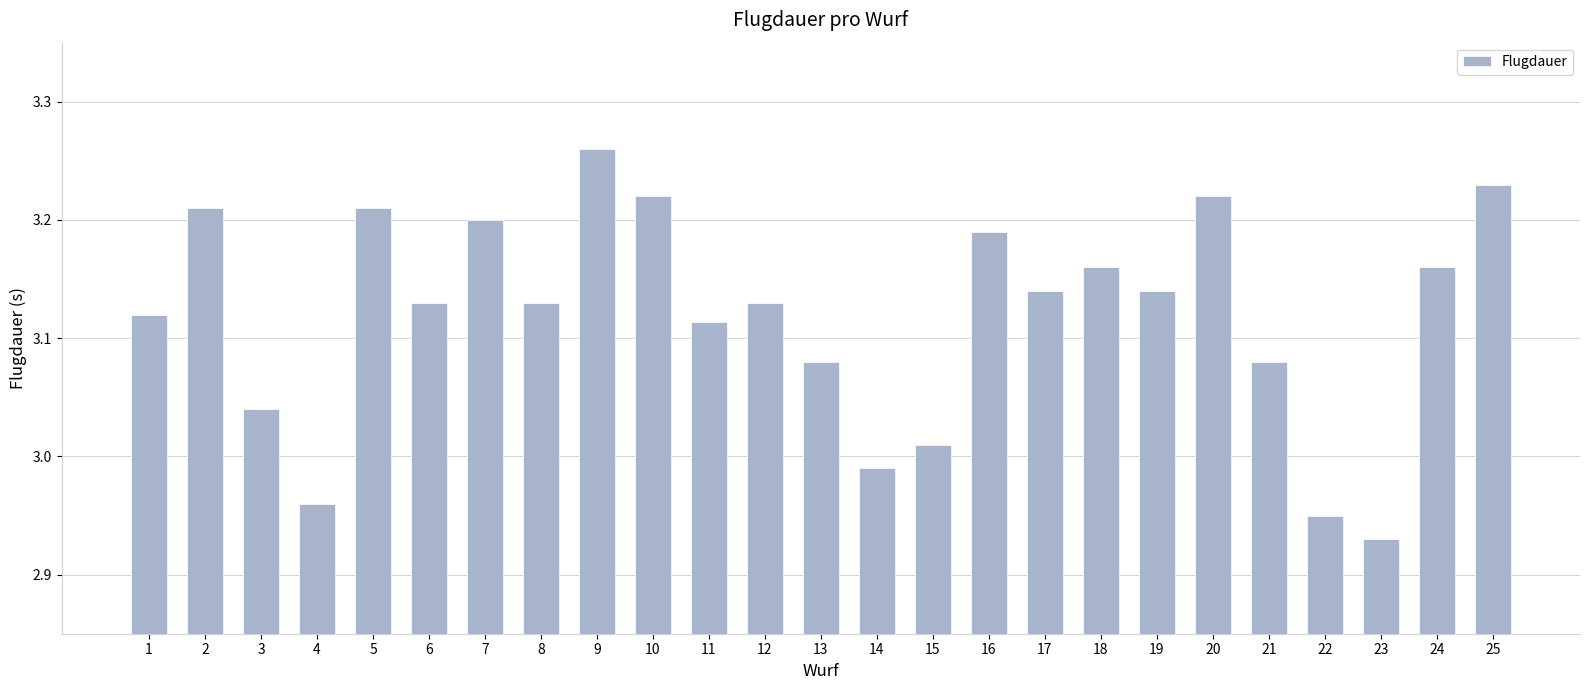

Is it true that the value at 21 is 4.7?

False